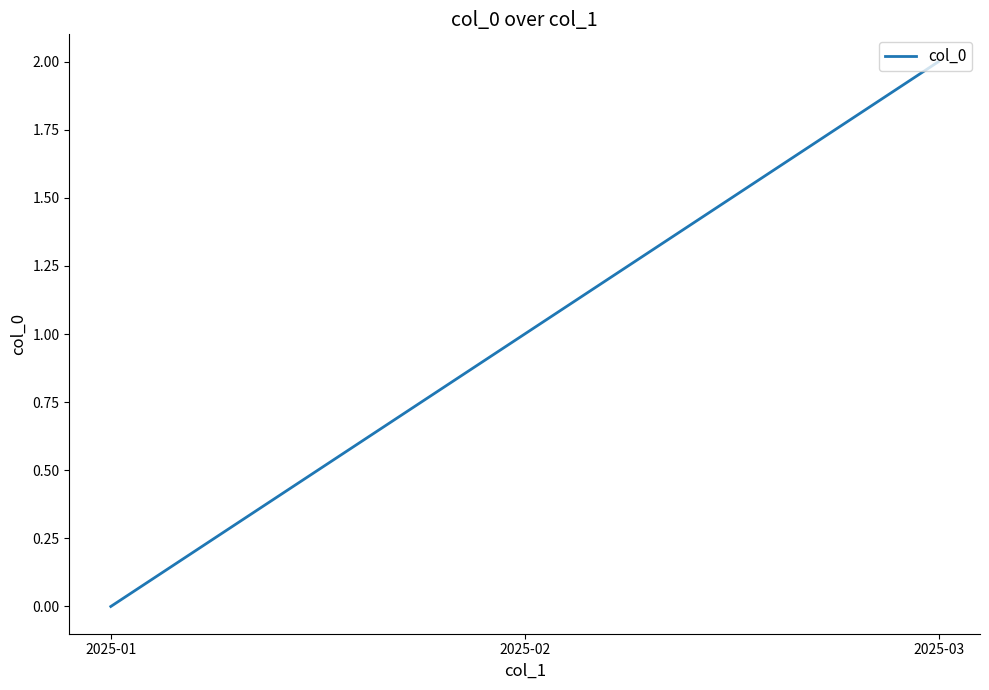

Which category has the highest value across all series?

2025-03